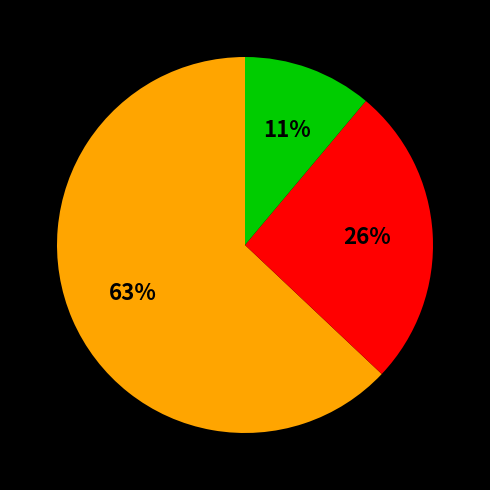

To the nearest percent, what is the average slice percentage?

33%